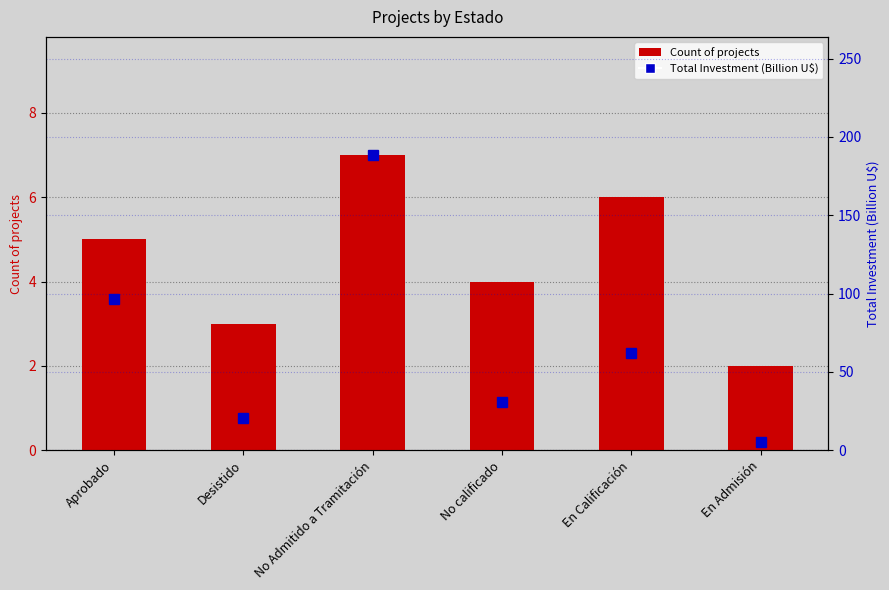

What is the label of the 6th bar from the left?

En Admisión